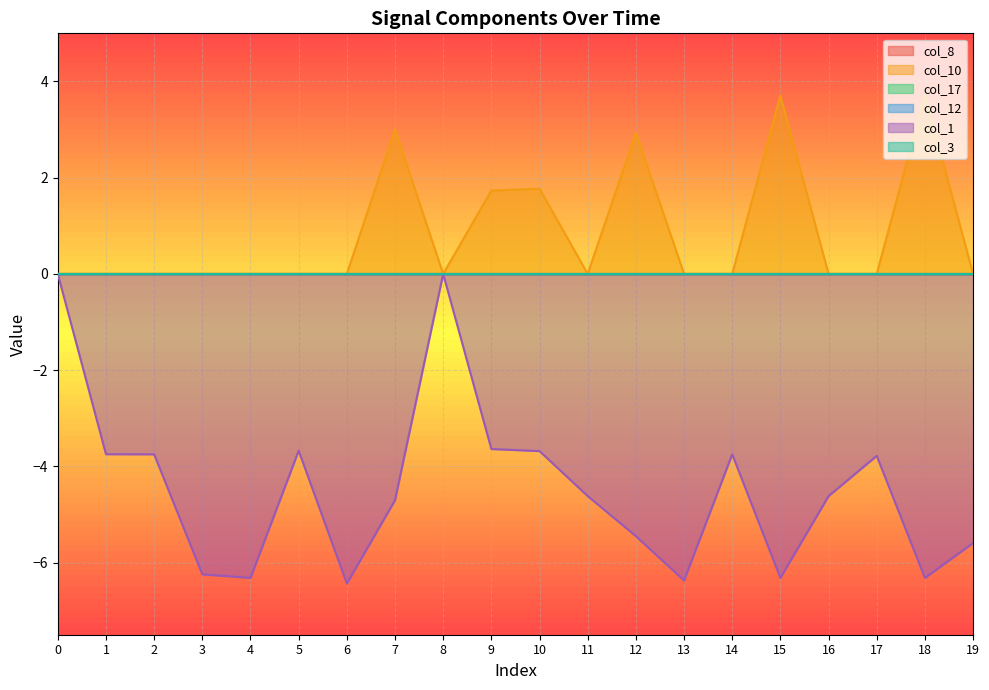

True or false: col_1 and col_10 intersect in this chart.

False